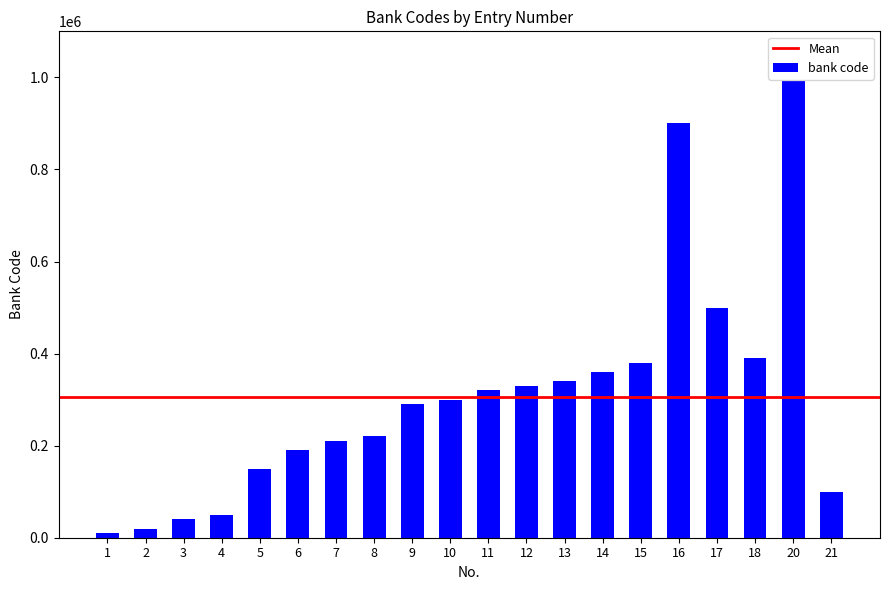

How many bars are there in total?

20